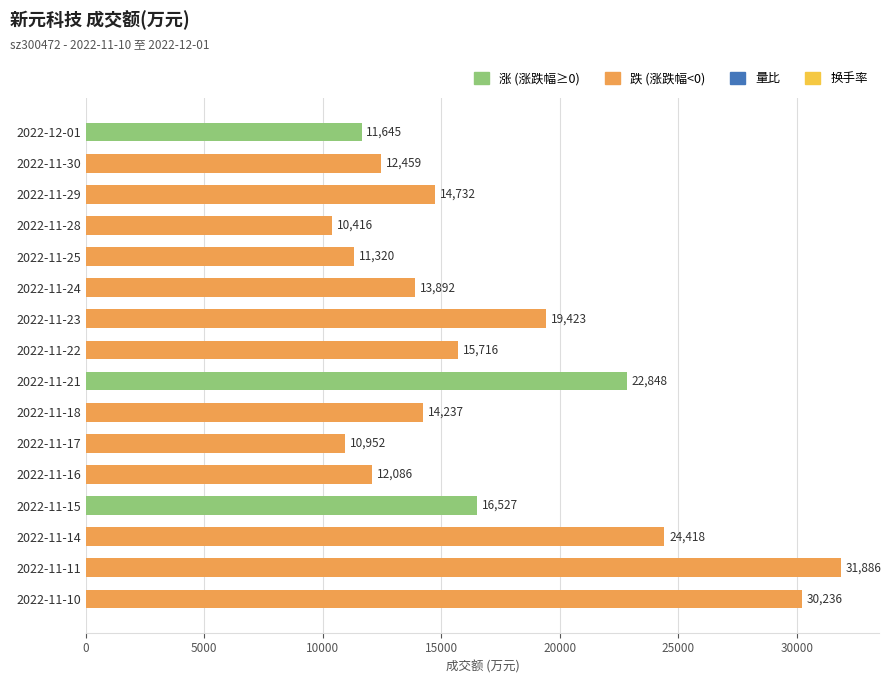

Reading top to bottom, transcribe all the data shown in this chart.

2022-12-01=11645	2022-11-30=12459	2022-11-29=14732	2022-11-28=10416	2022-11-25=11320	2022-11-24=13892	2022-11-23=19423	2022-11-22=15716	2022-11-21=22848	2022-11-18=14237	2022-11-17=10952	2022-11-16=12086	2022-11-15=16527	2022-11-14=24418	2022-11-11=31886	2022-11-10=30236